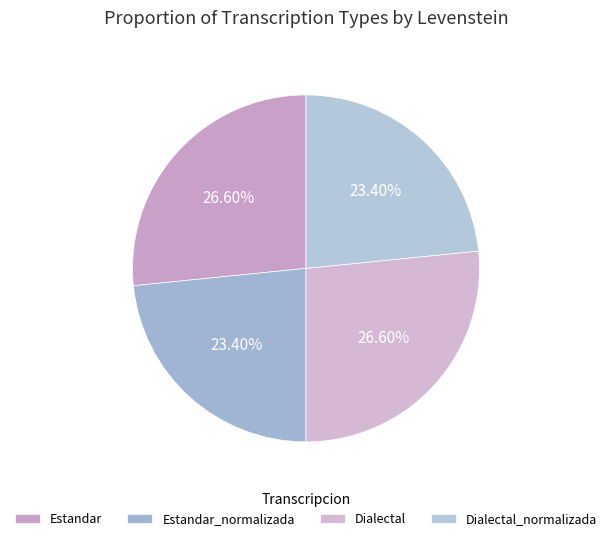

Which slice is the smallest?

Estandar_normalizada